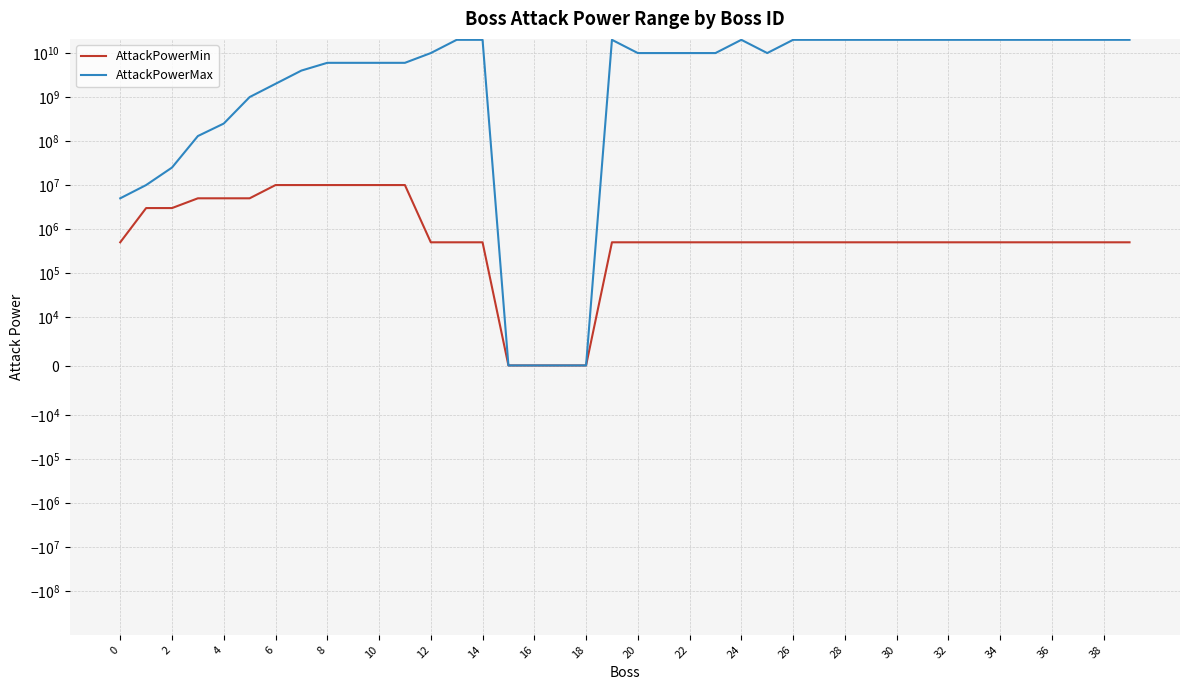

How many lines are shown in the chart?

2